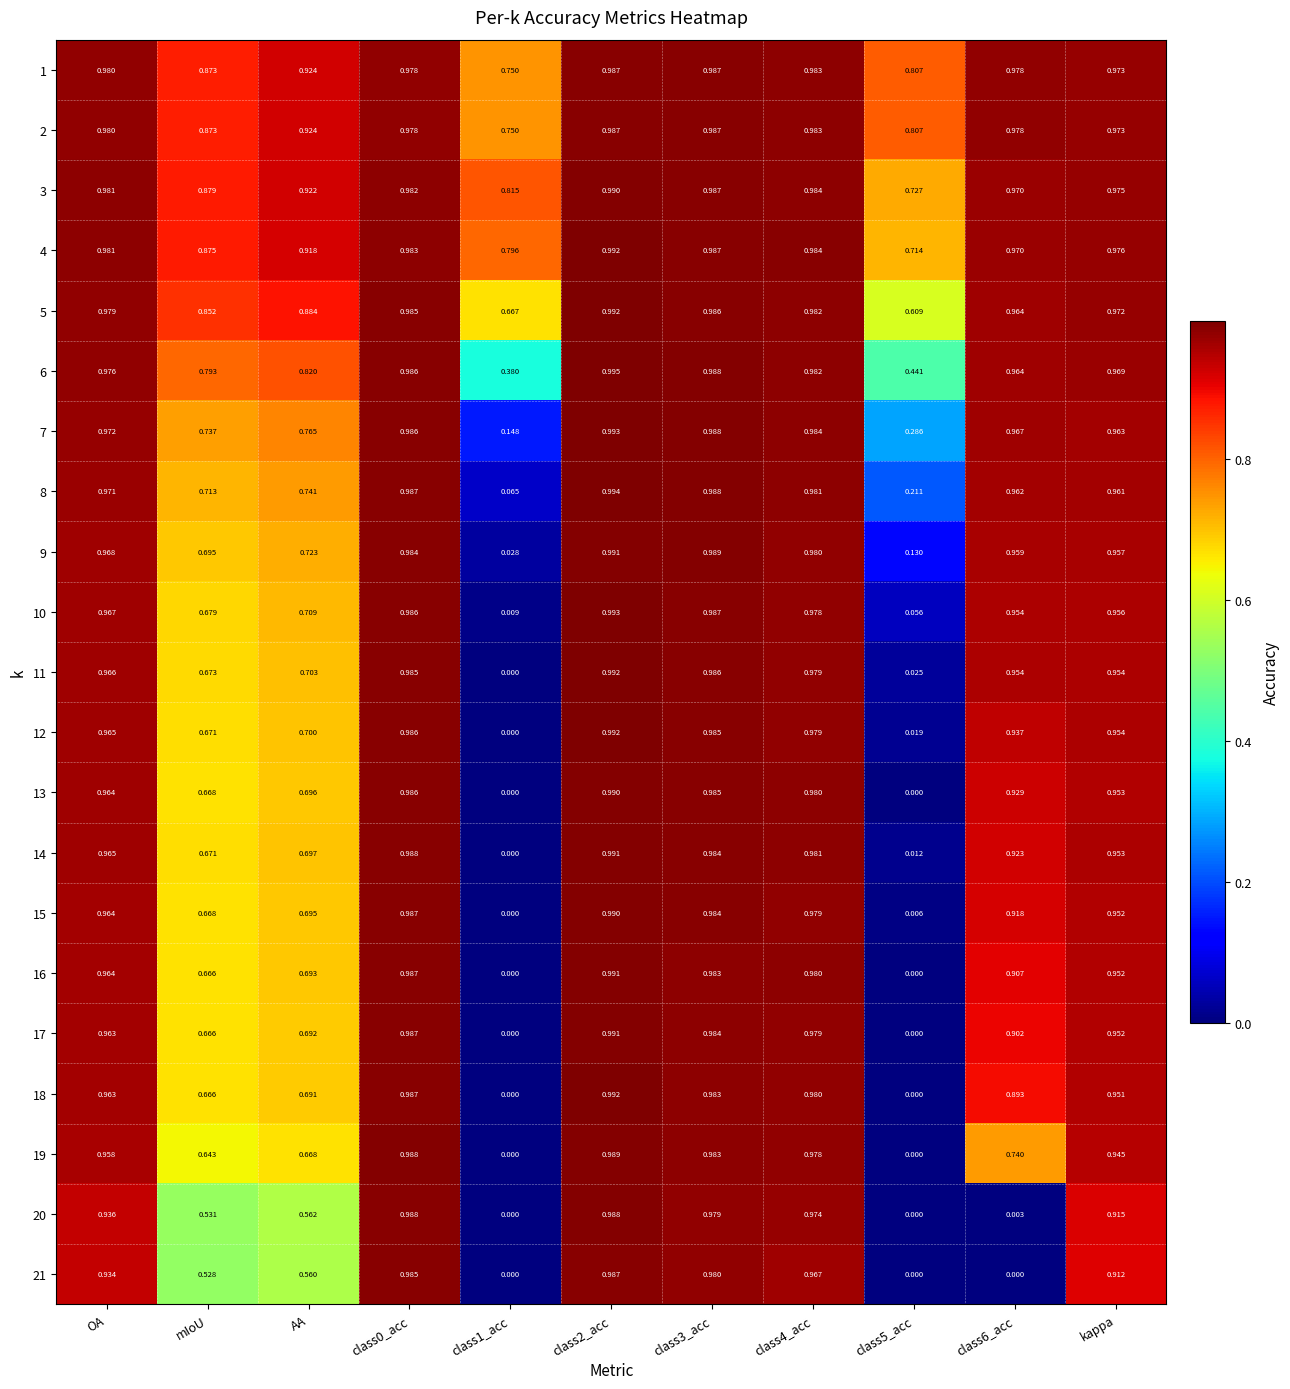

Is the value of 3 at class5_acc greater than the value of 13 at kappa?

No